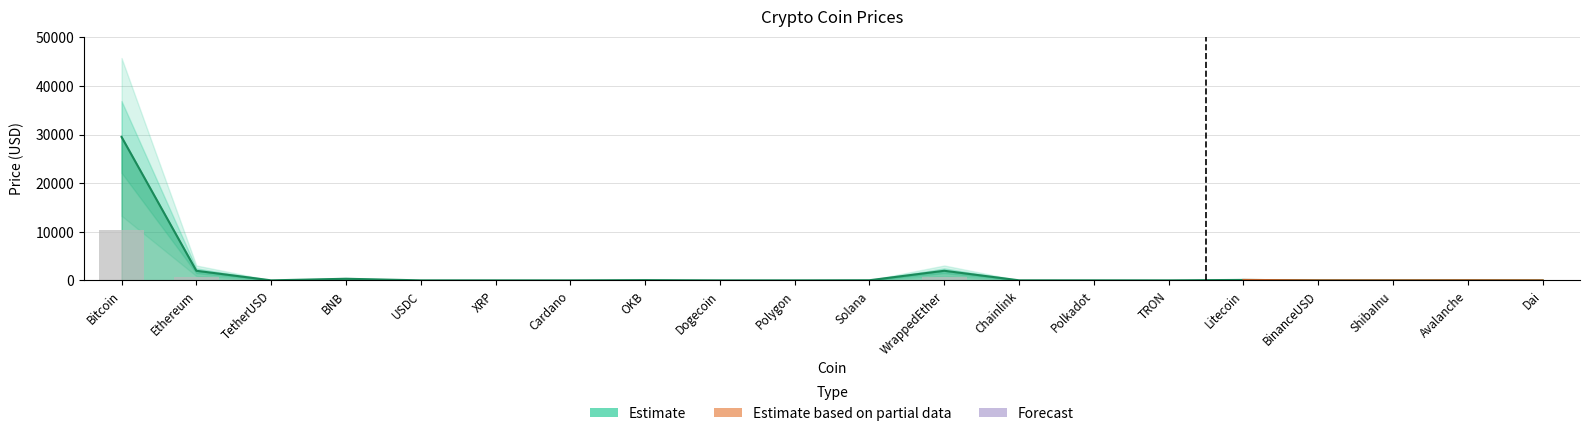

Between XRP and Avalanche, which is larger?

Avalanche